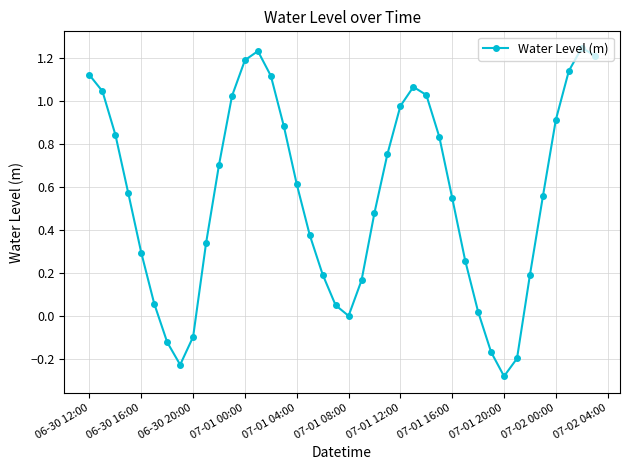

What is the difference between the second highest and minimum values?

1.5